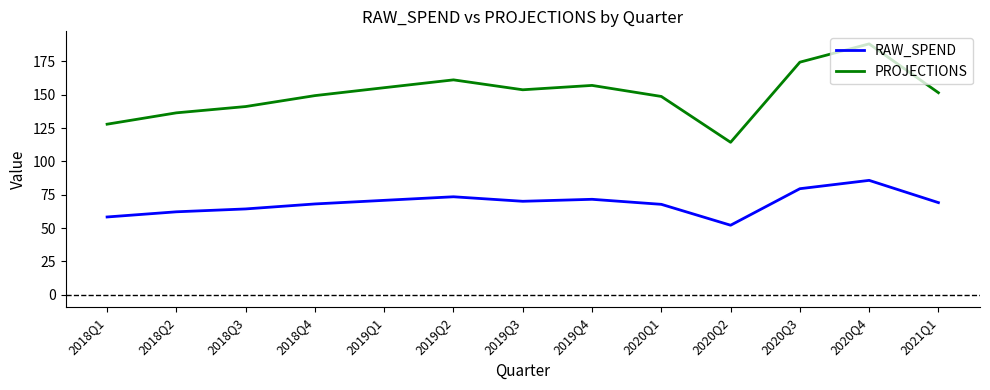

How many values in the RAW_SPEND series are below 69?

6